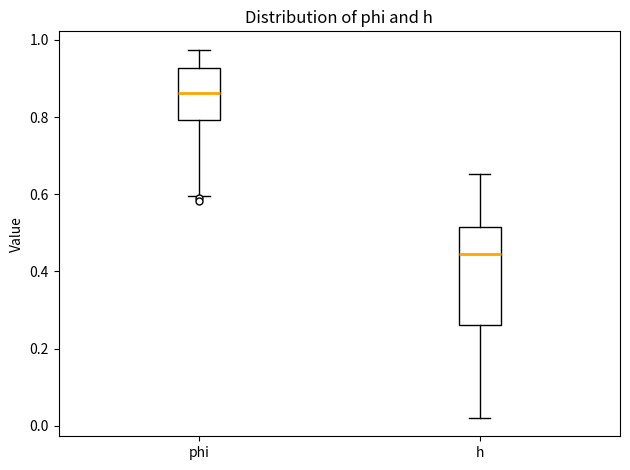

Reading left to right, read every box against the y-axis: the position of its median line, the range the box covers, and the ends of its whiskers. The values are not printed on the chart, so give them approximately, as read against the axis.

phi: median 0.86, box 0.80 to 0.92, whiskers 0.60 to 0.98
h: median 0.44, box 0.26 to 0.52, whiskers 0.02 to 0.66